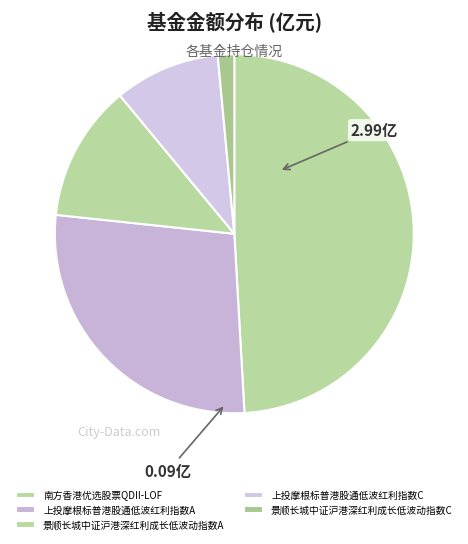

To the nearest percent, what percentage of the pie is 上投摩根标普港股通低波红利指数C?

10%